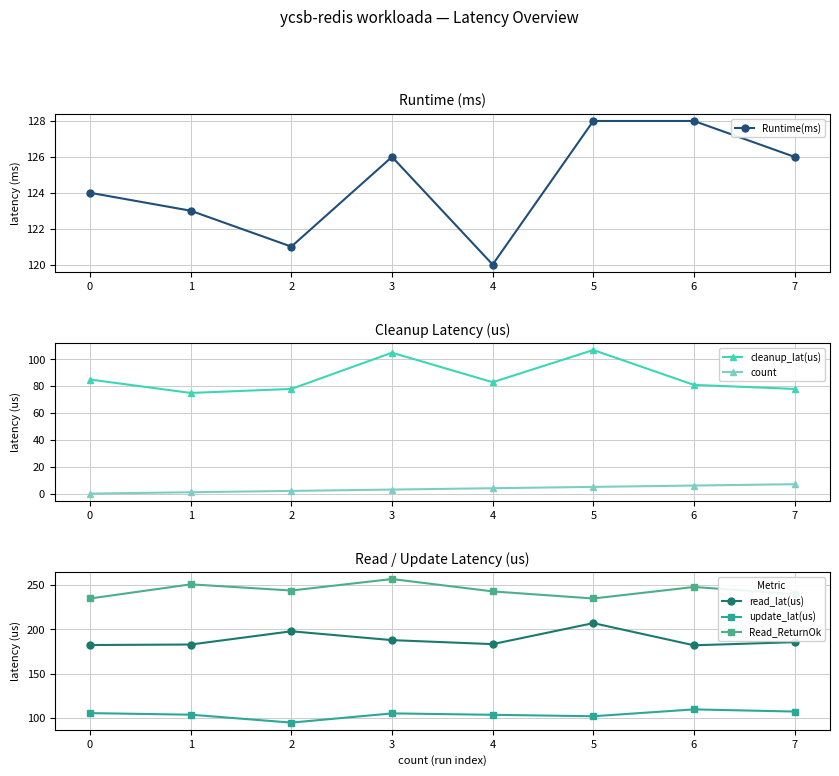

True or false: Runtime(ms) has a value of 42 at 0.

False